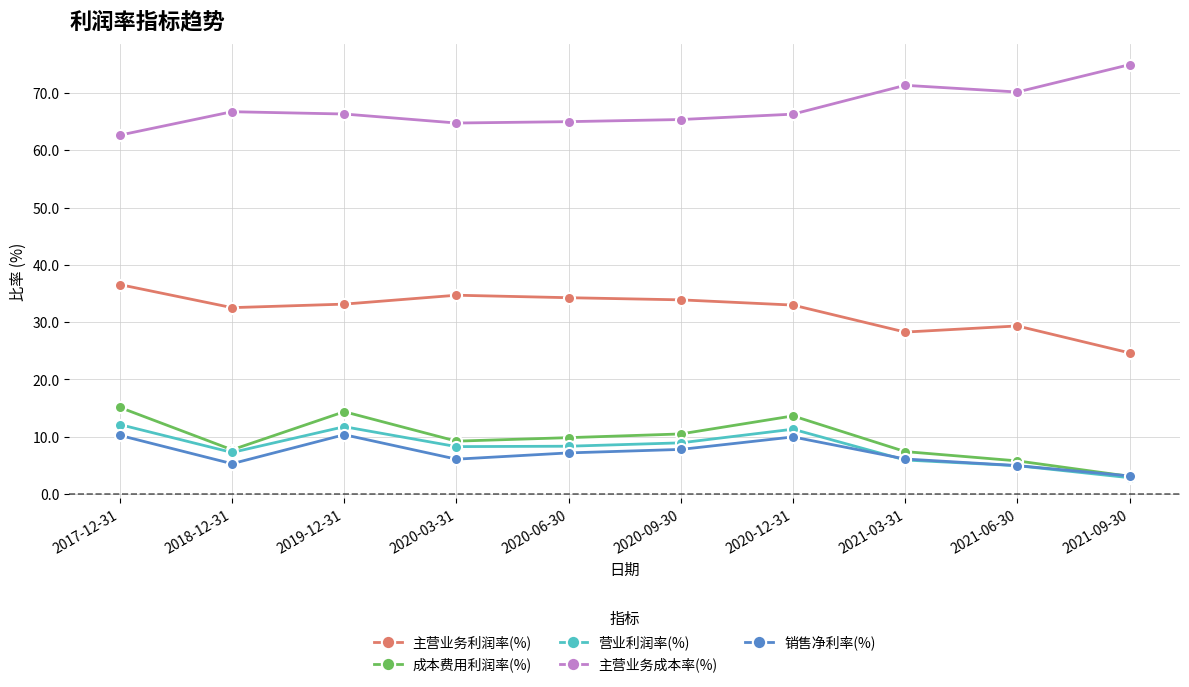

Rank the series at 2019-12-31 from highest to lowest value.

主营业务成本率(%), 主营业务利润率(%), 成本费用利润率(%), 营业利润率(%), 销售净利率(%)